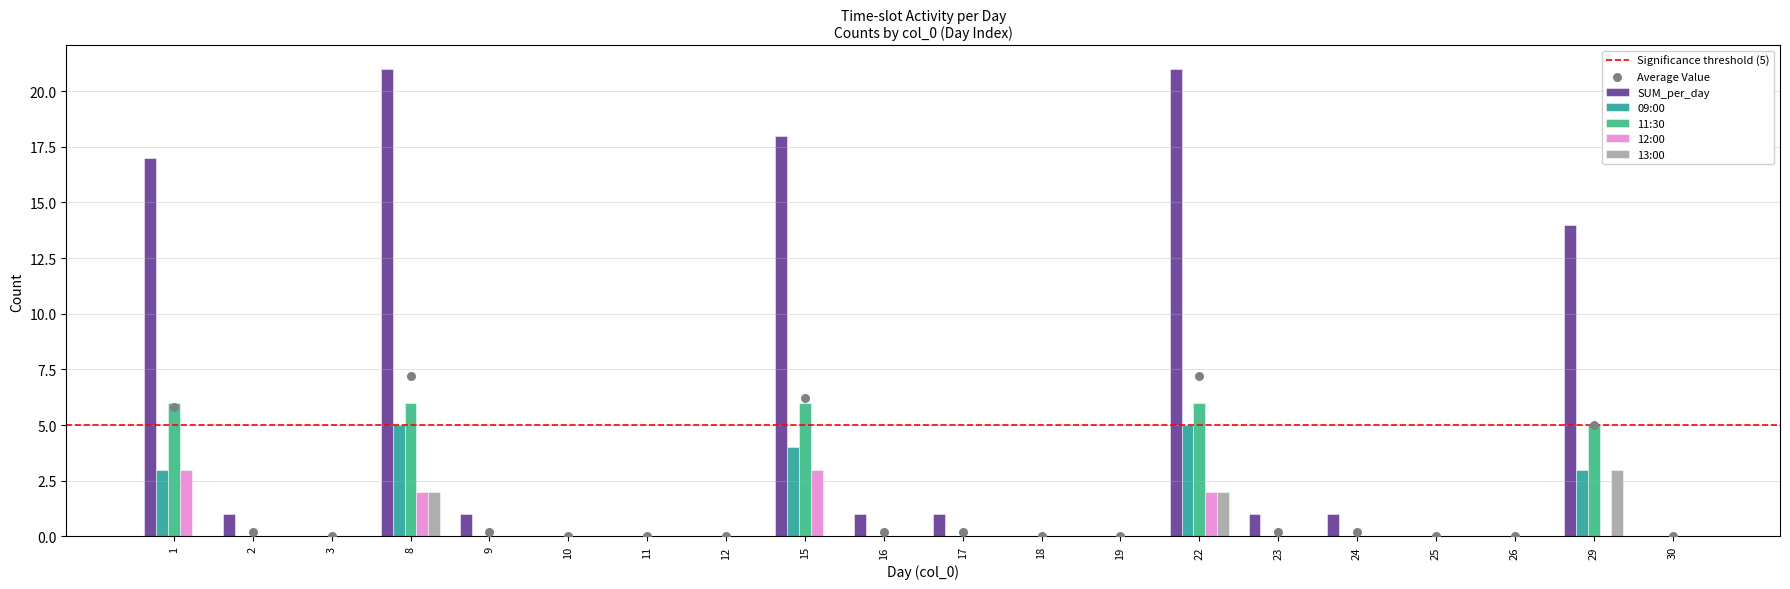

Which series has the largest Y range (max minus min)?

SUM_per_day